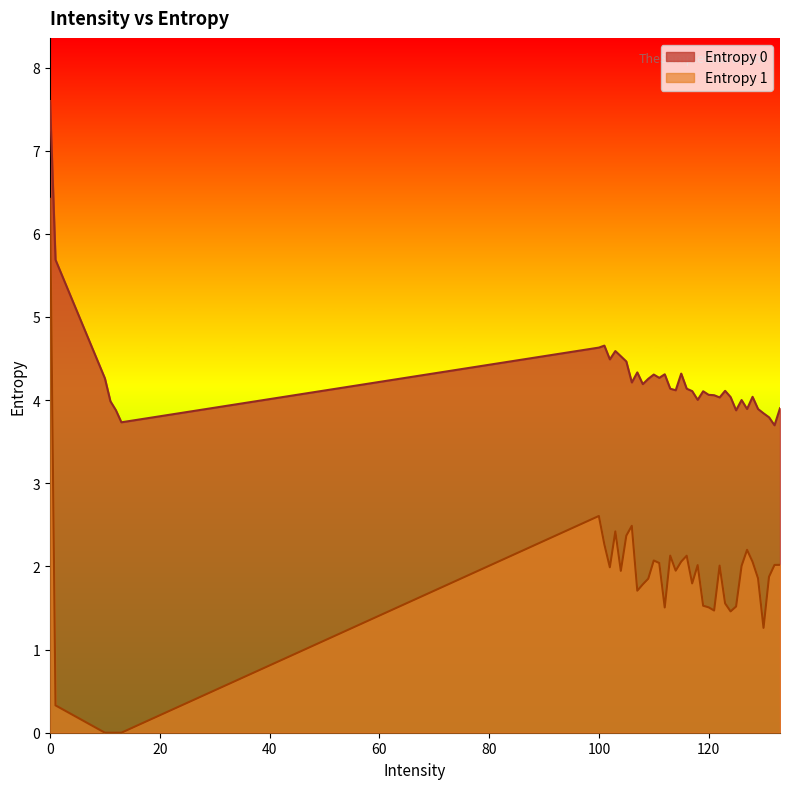

True or false: Entropy 0 and Entropy 1 intersect in this chart.

False